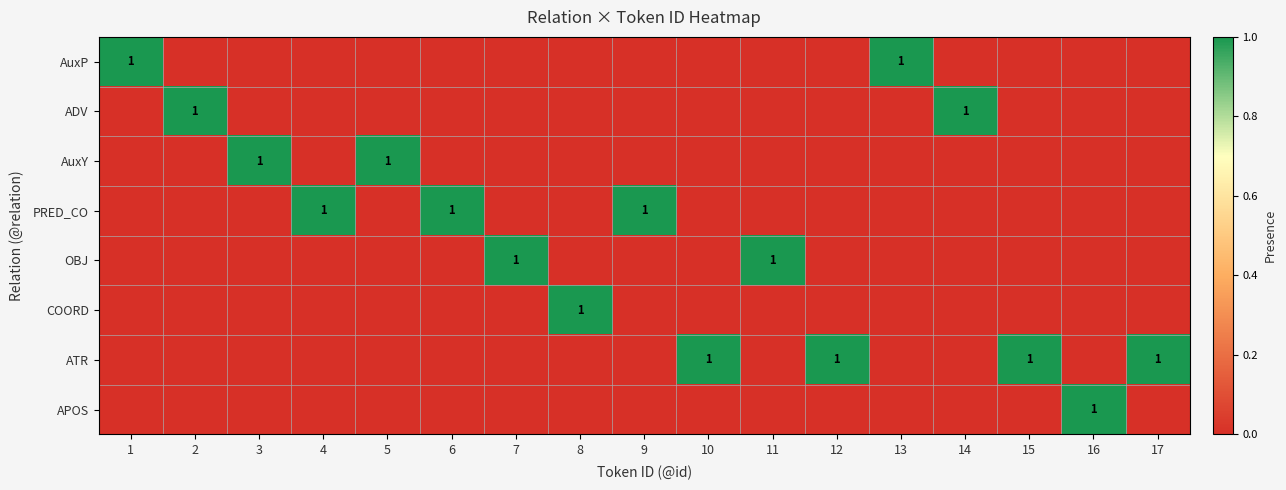

How many series are shown in this chart?

8